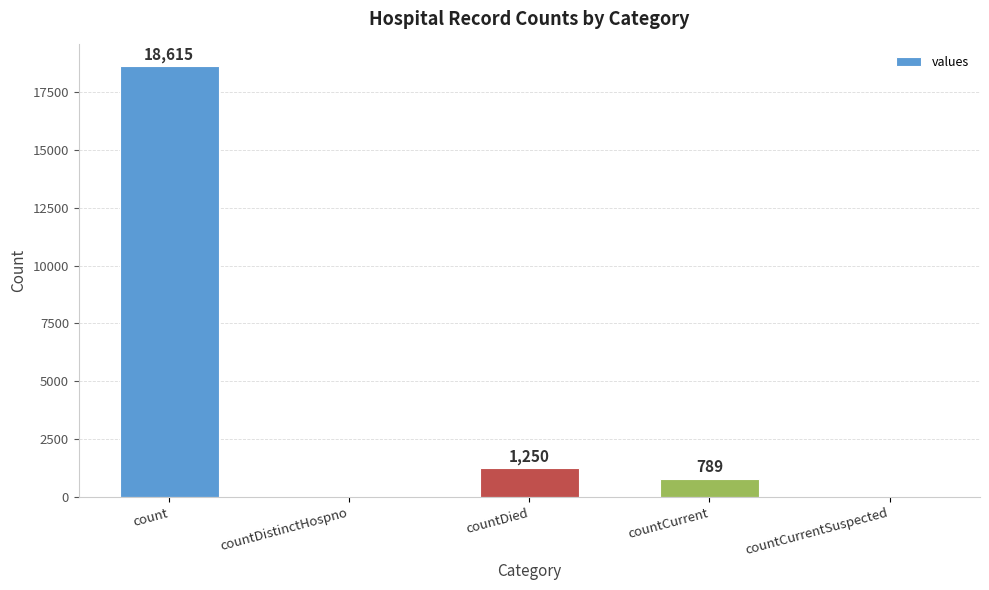

What is the sum of all values?

20654